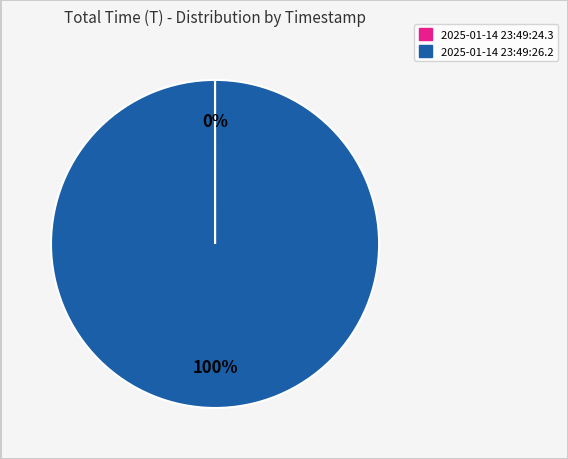

To the nearest percent, what portion does 2025-01-14 23:49:26.2 represent?

100%